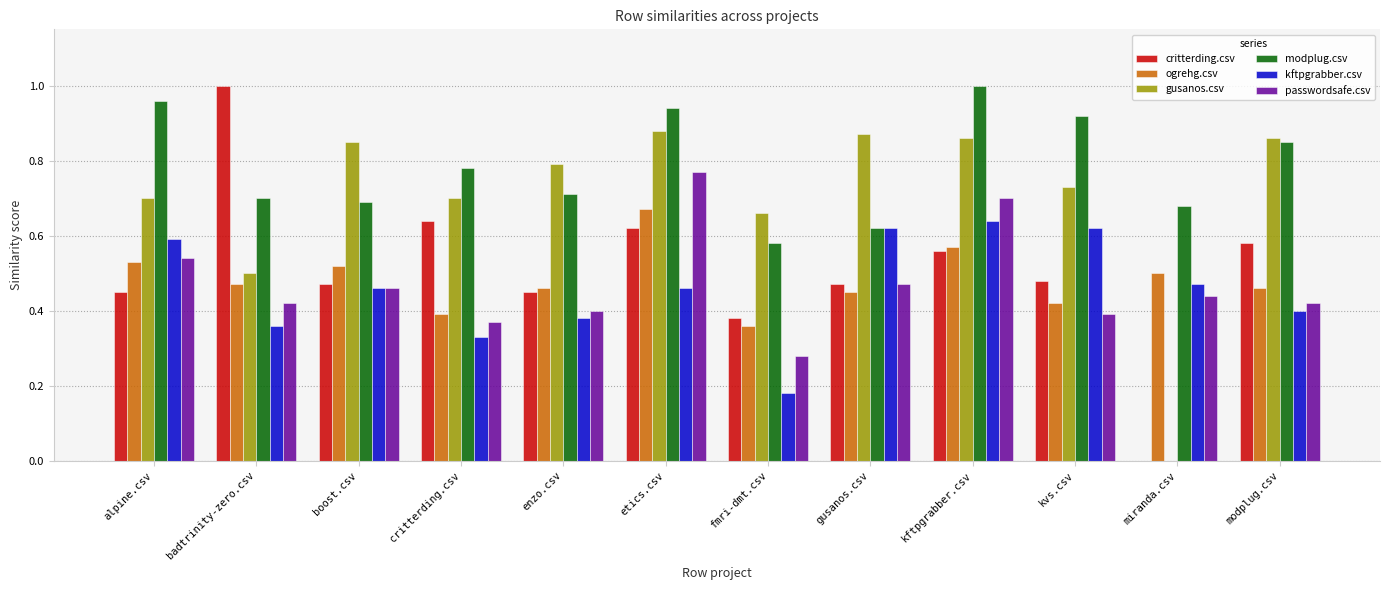

What is the sum of all critterding.csv values?

6.1